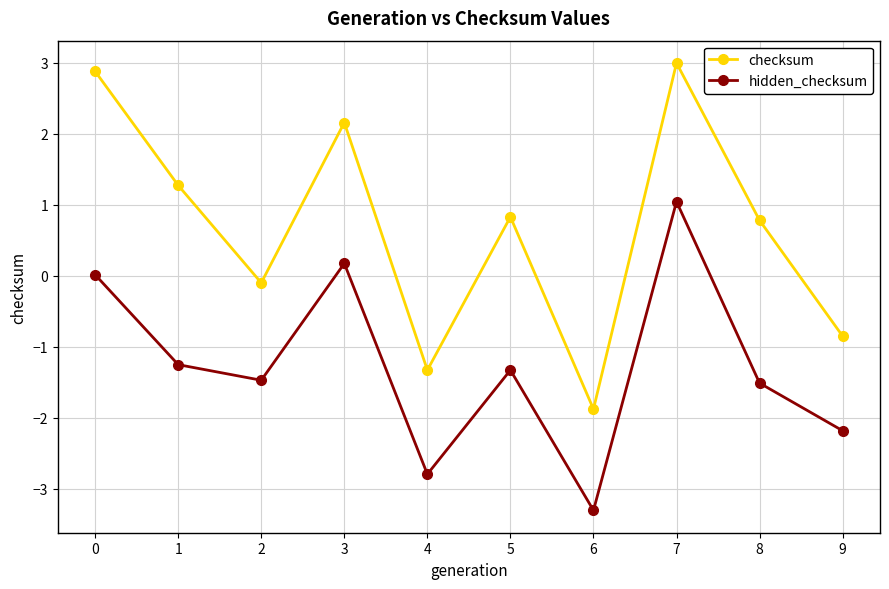

List the series in order of their overall mean, highest first.

checksum, hidden_checksum